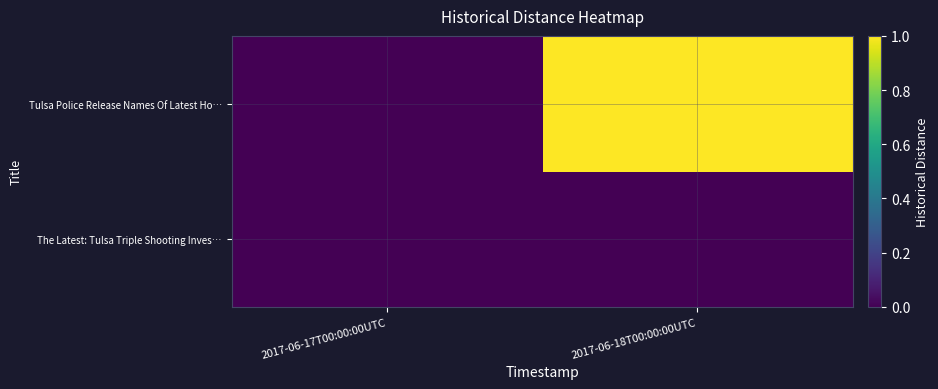

Rank the series by their maximum value, from lowest to highest.

The Latest: Tulsa Triple Shooting Inves…, Tulsa Police Release Names Of Latest Ho…